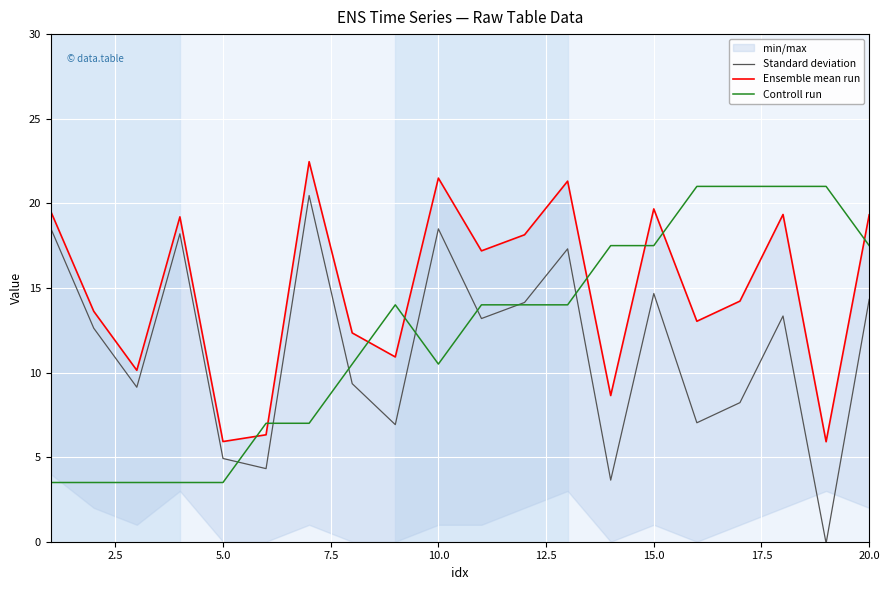

What is the lowest value of the Controll run series?

3.5